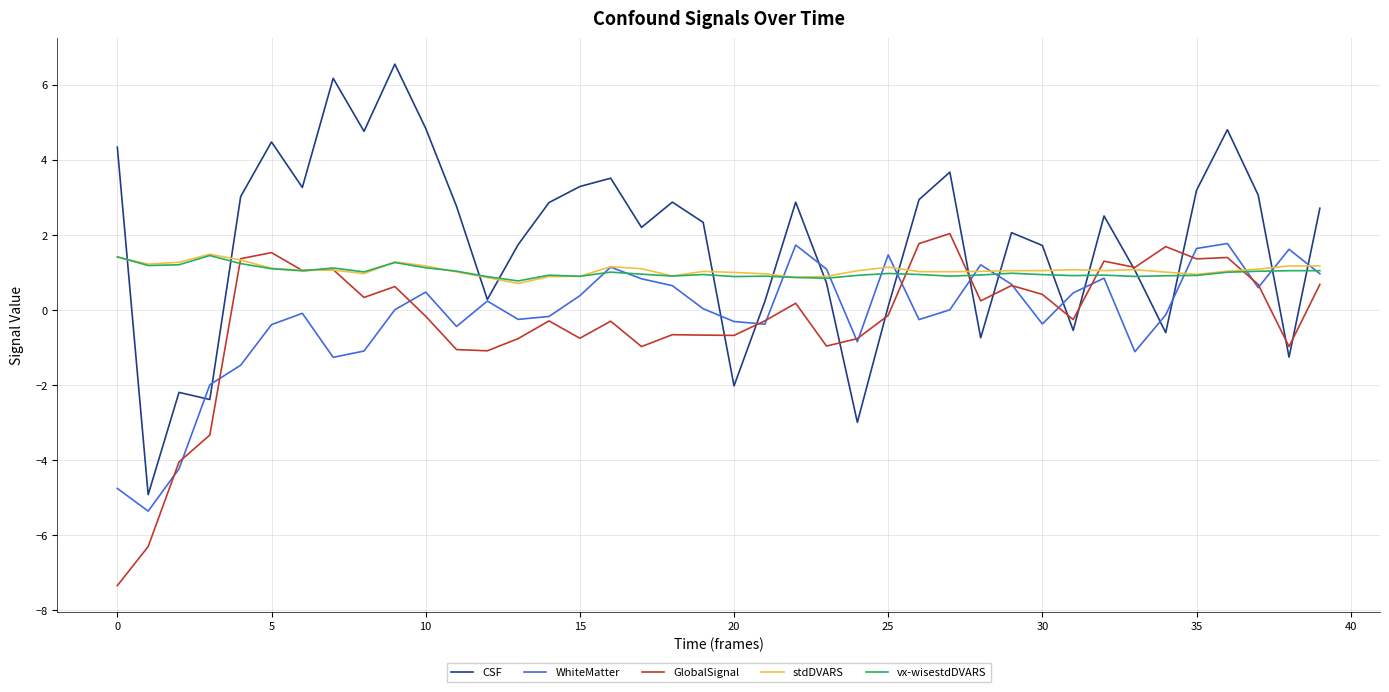

Which series has the largest total across all categories?

CSF